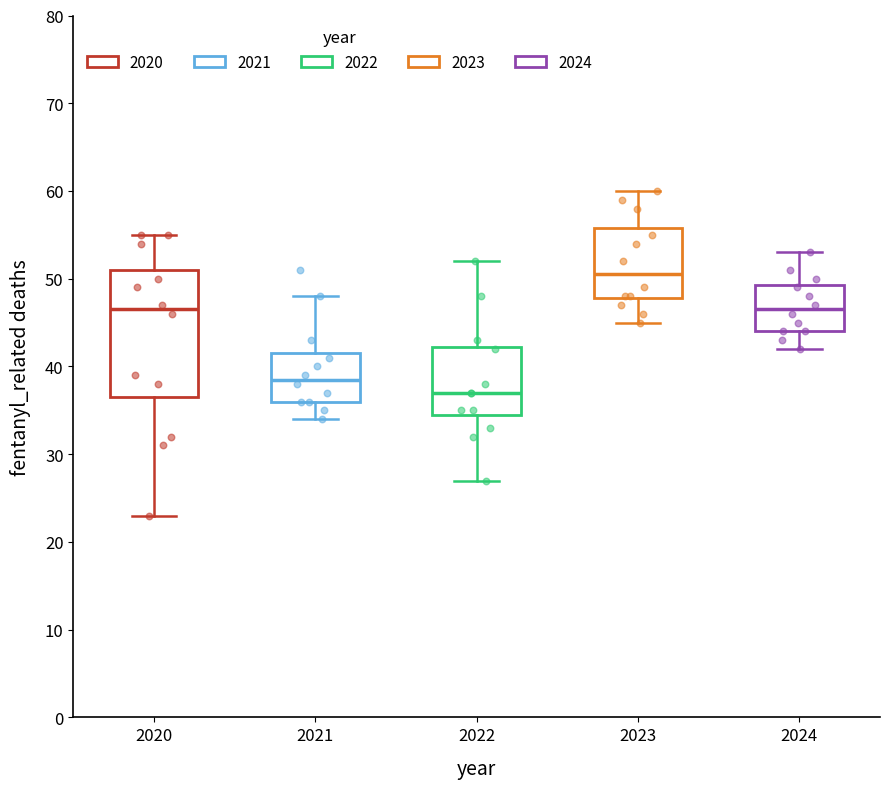

Reading left to right, transcribe this box plot: for each box, give where its median line is, the range the box spans, and where its two whiskers end, as read against the y-axis. The values are not printed on the chart, so give them approximately, as read against the axis.

2020: median 47, box 37 to 51, whiskers 23 to 55
2021: median 39, box 36 to 42, whiskers 34 to 48
2022: median 37, box 35 to 42, whiskers 27 to 52
2023: median 51, box 48 to 56, whiskers 45 to 60
2024: median 47, box 44 to 49, whiskers 42 to 53